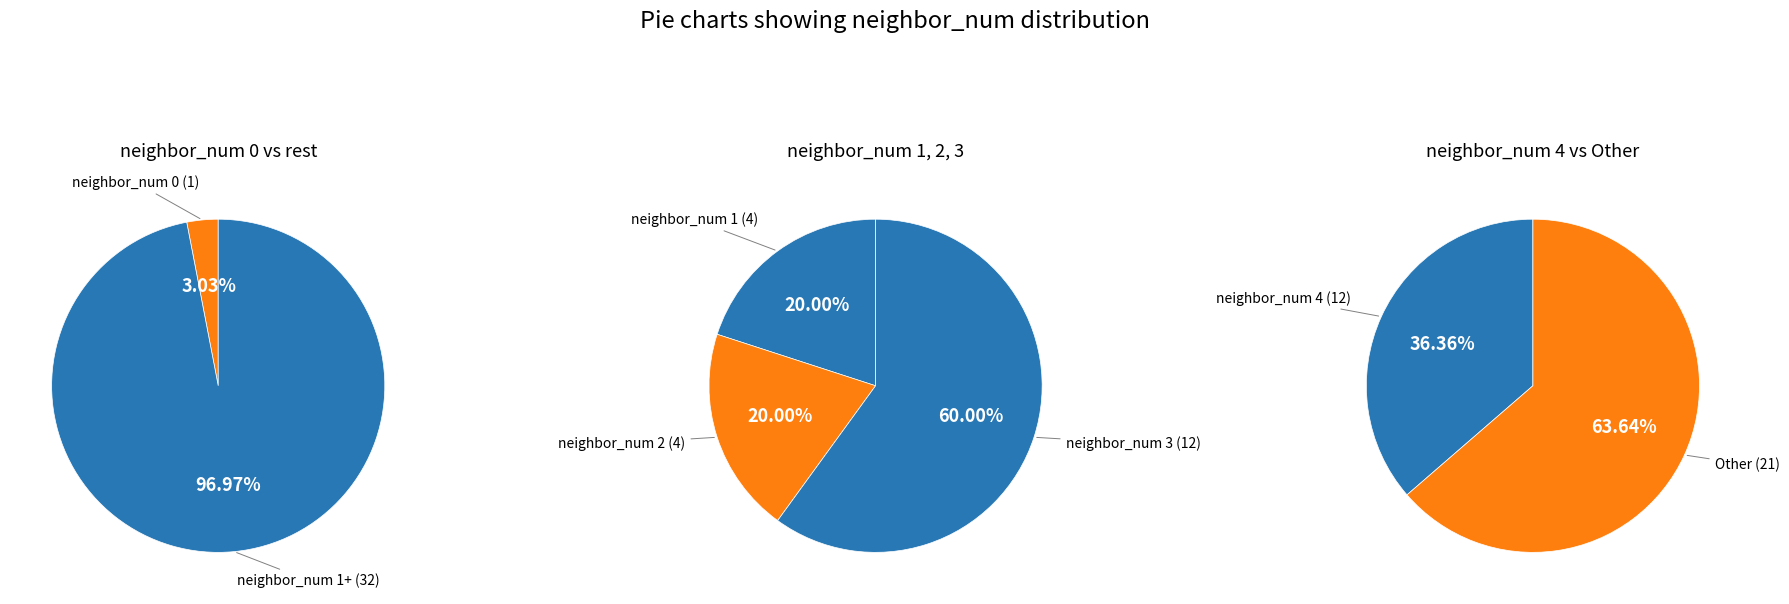

Does neighbor_num_0 account for over 50% of the chart?

No